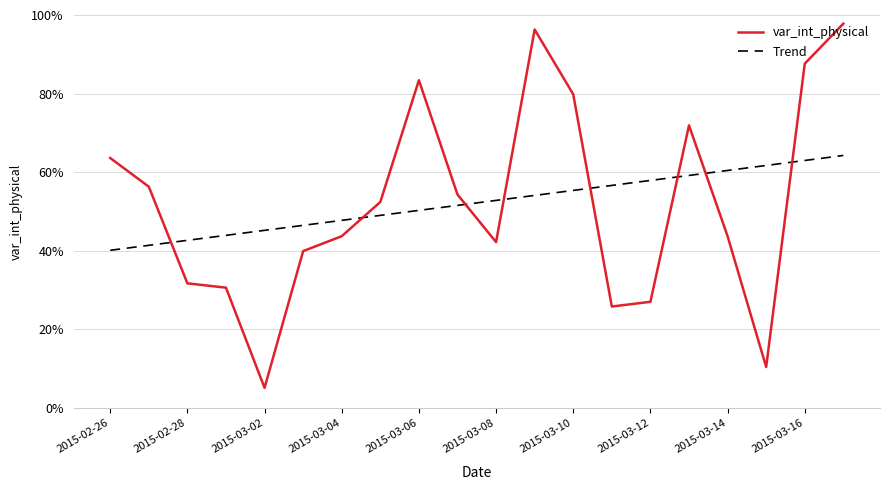

At how many categories does at least one series exceed 0?

20